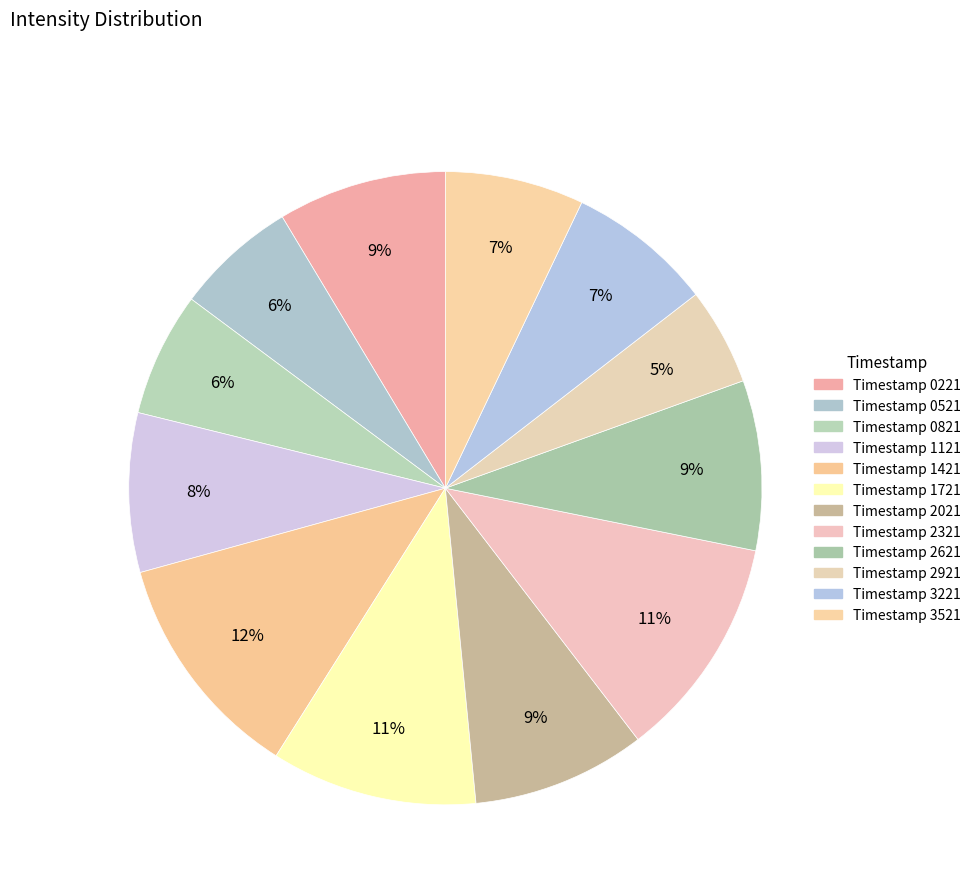

To the nearest percent, what is the difference between the largest and smallest slice percentages?

7%